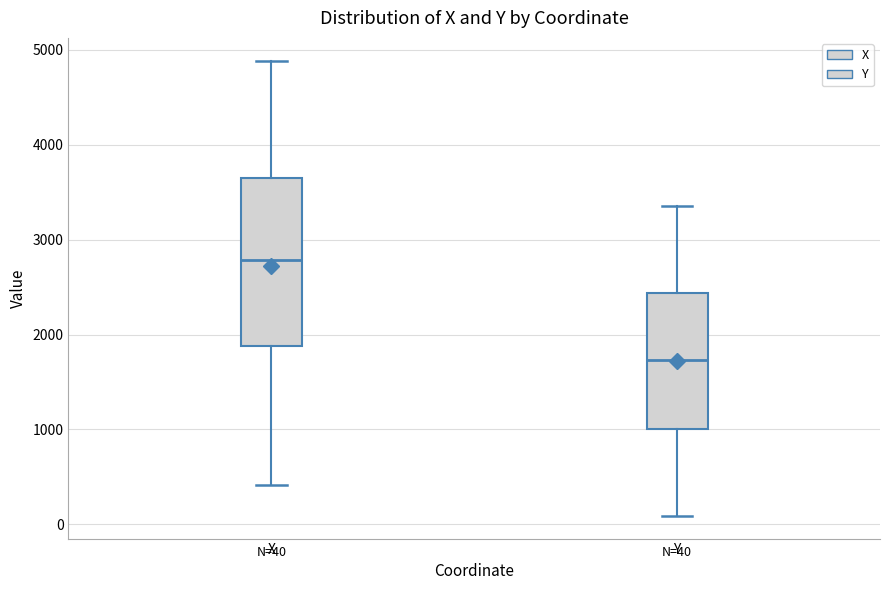

Comparing the boxes themselves (not the whiskers), which one is the tallest?

X